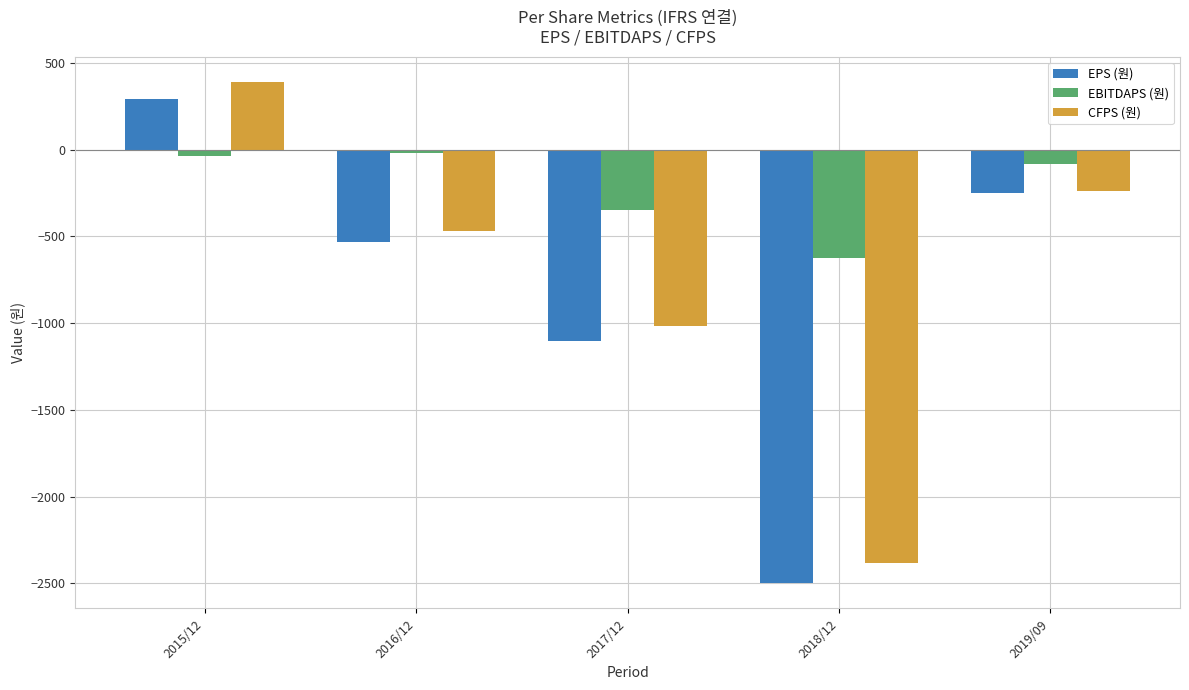

What is the difference between the EBITDAPS (원) values at 2015/12 and 2017/12?

308